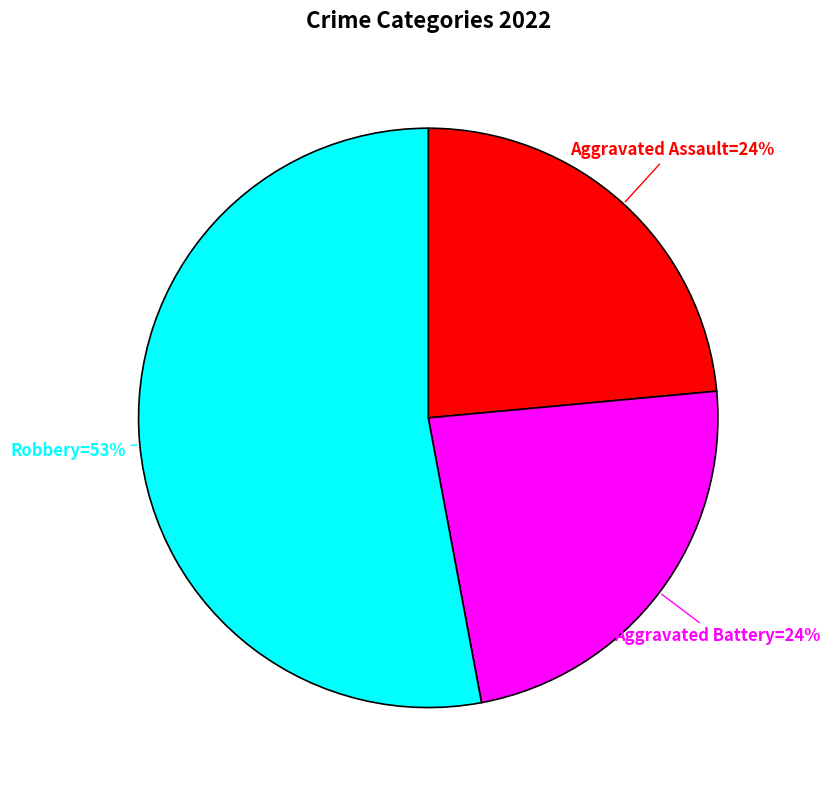

To the nearest percent, what is the average slice percentage?

33%